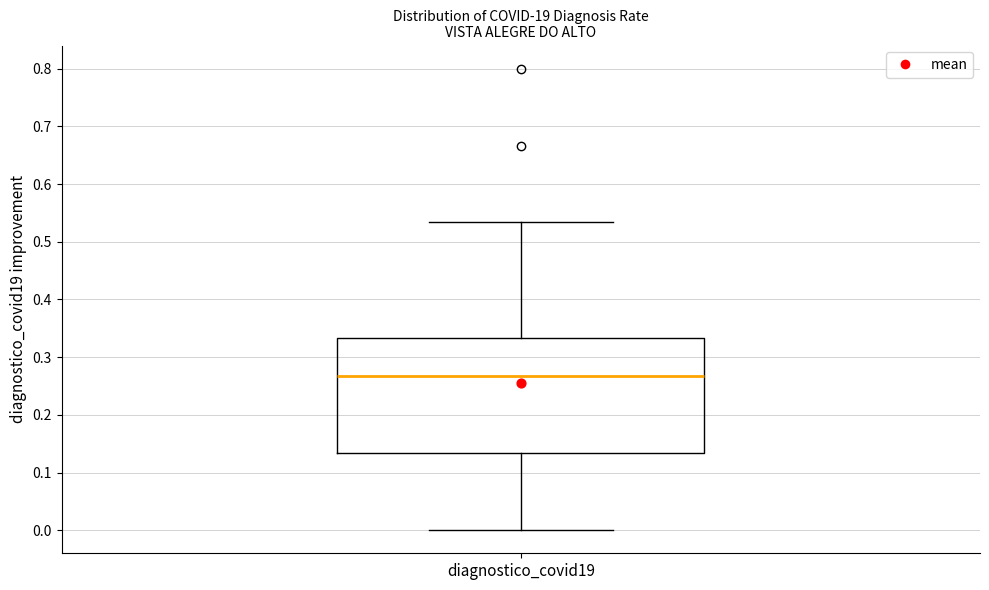

Read this box plot against the y-axis: the position of the median line, the range covered by the box, and the ends of both whiskers. The values are not printed on the chart, so give them approximately, as read against the axis.

median 0.27, box 0.13 to 0.33, whiskers 0.00 to 0.53